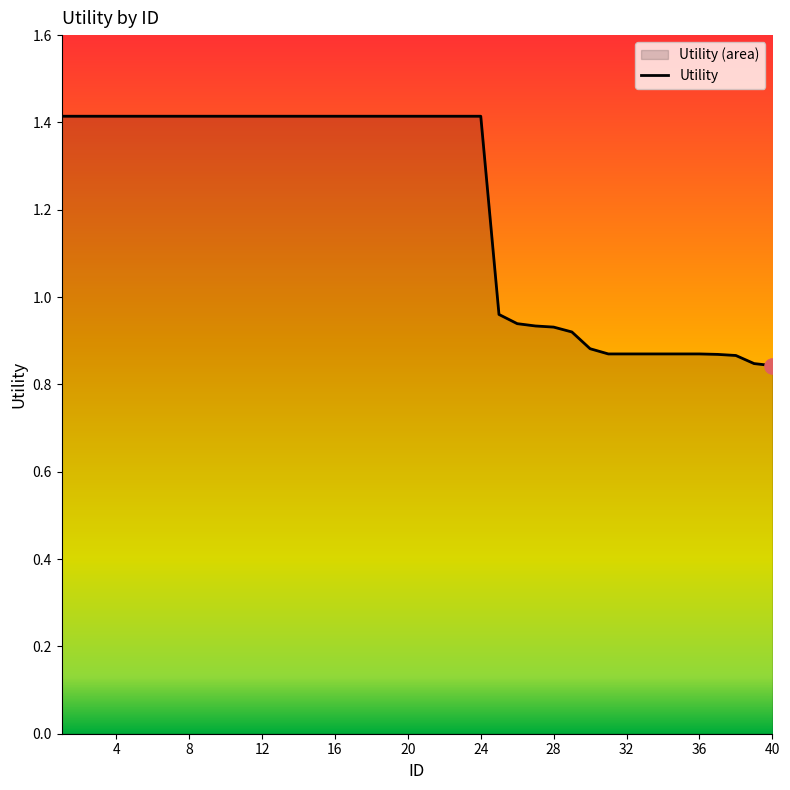

What is the change in value from 4 to 37?

-0.5